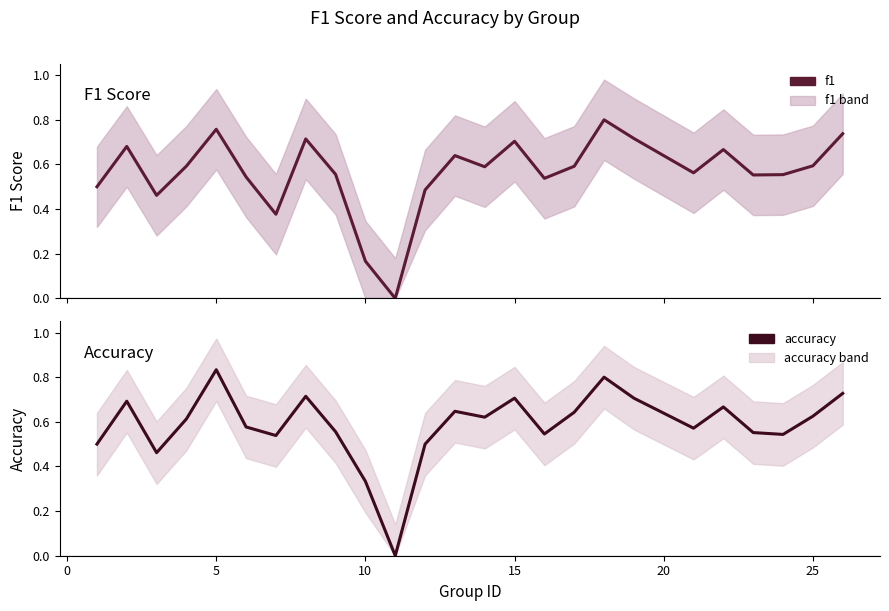

What are all the series names shown in the legend?

f1, accuracy